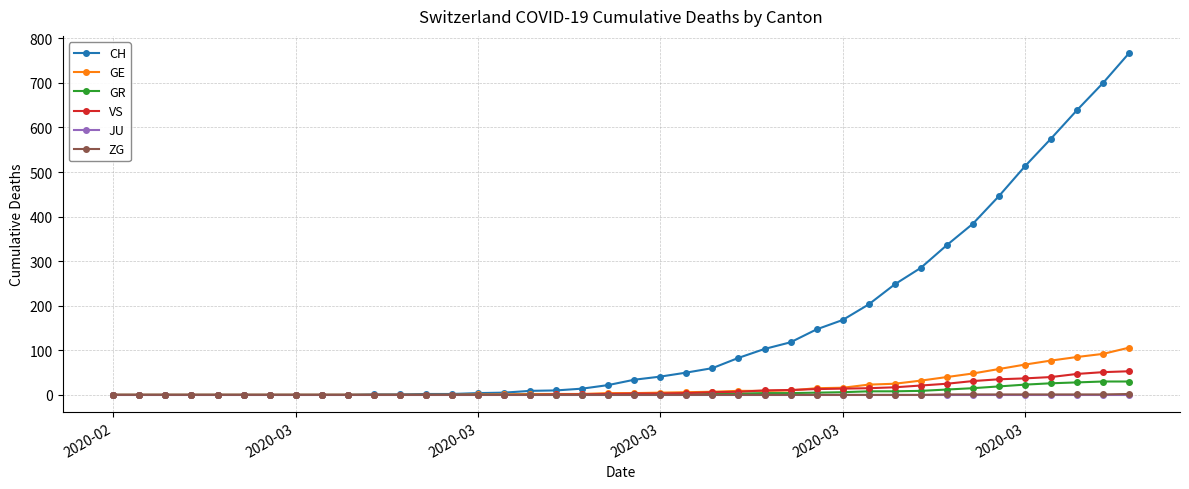

Which series has the largest total across all categories?

CH